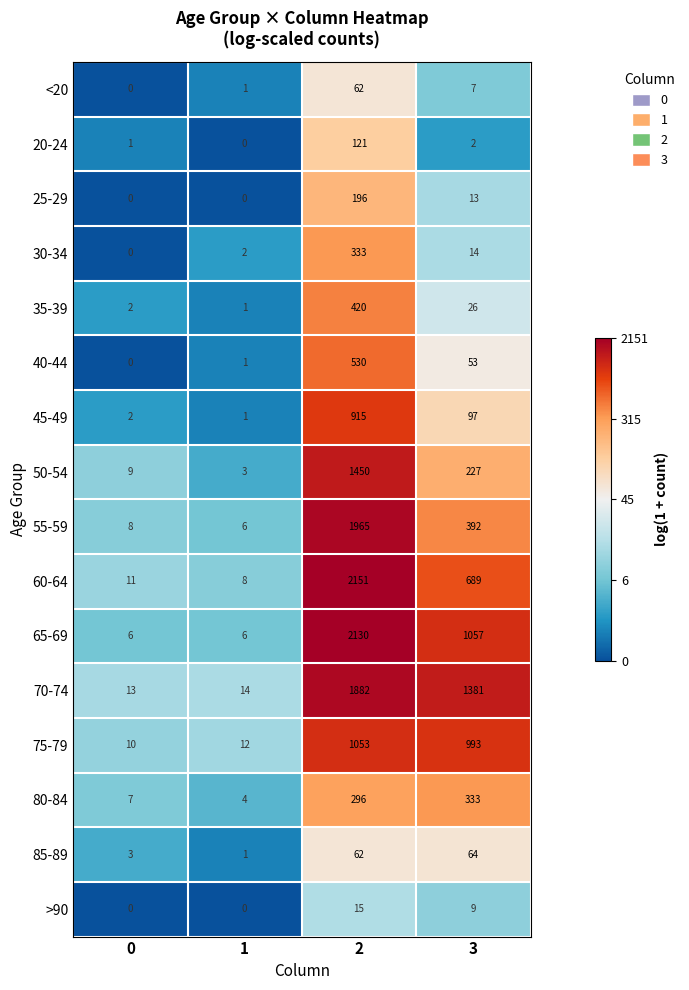

What is the sum of the 60-64 values at 3 and 0?

700